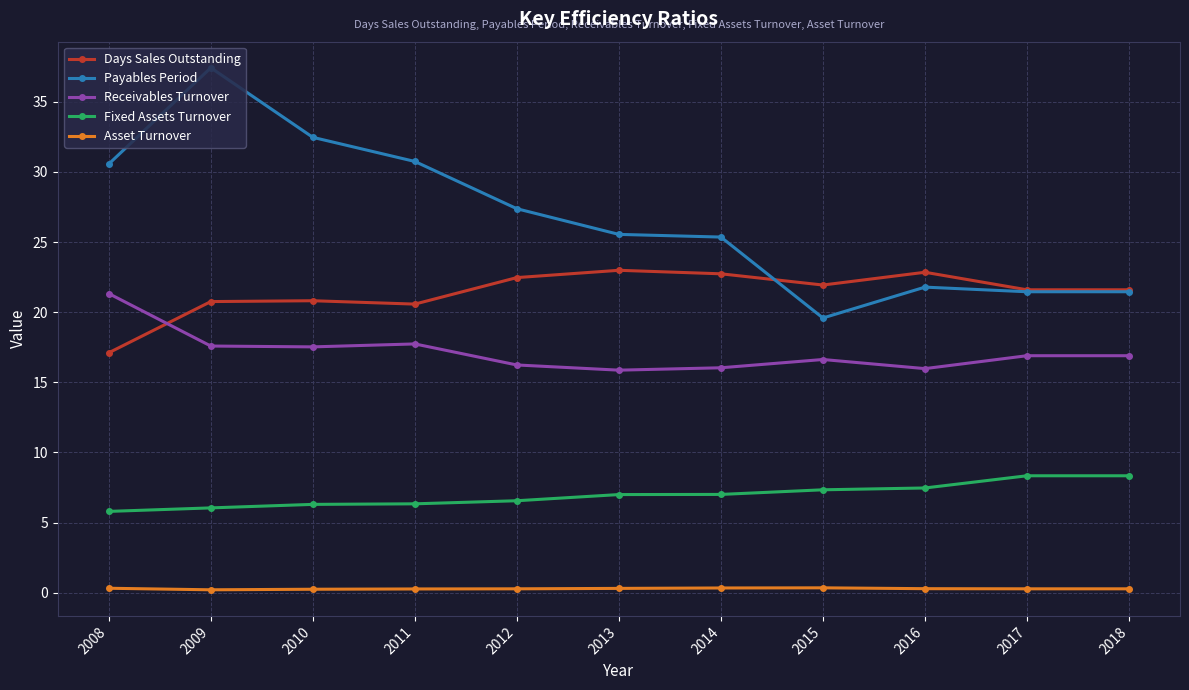

What is the difference between the second highest and second lowest values in the Payables Period series?

11.0